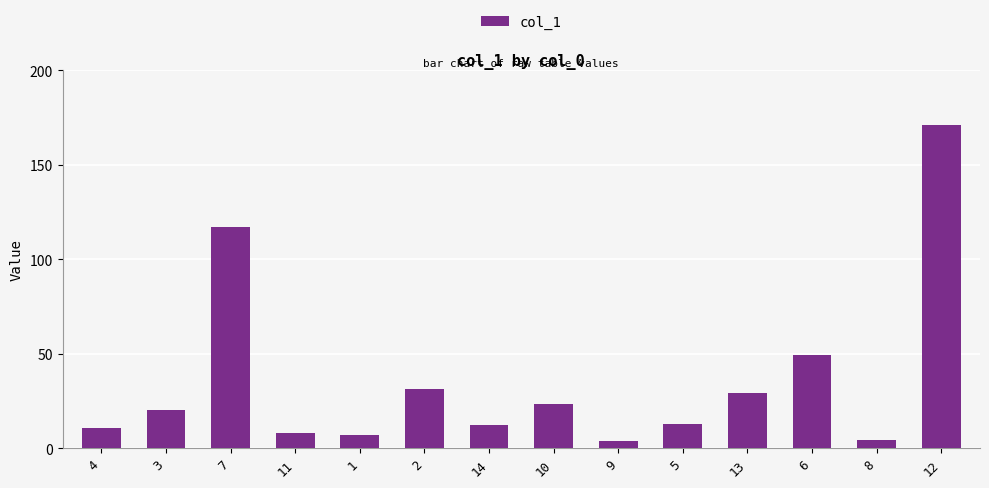

How many data points are above 20?

7